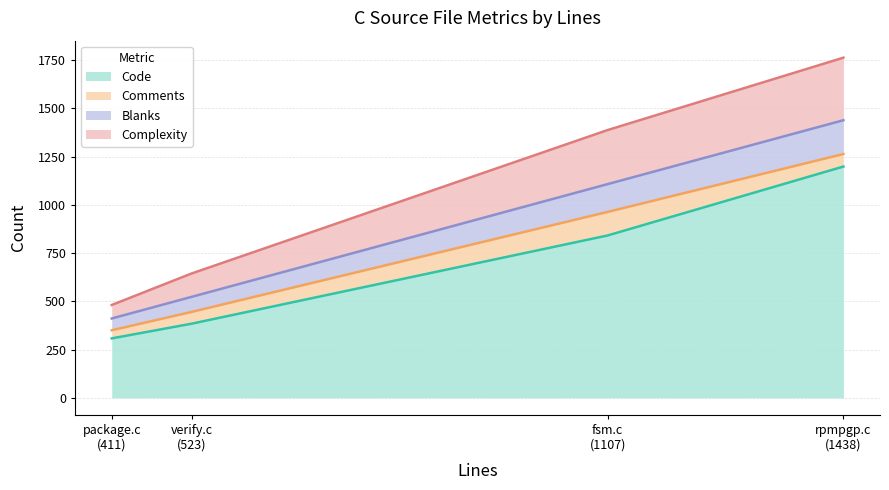

True or false: Blanks has a value of 144 at fsm.c.

True